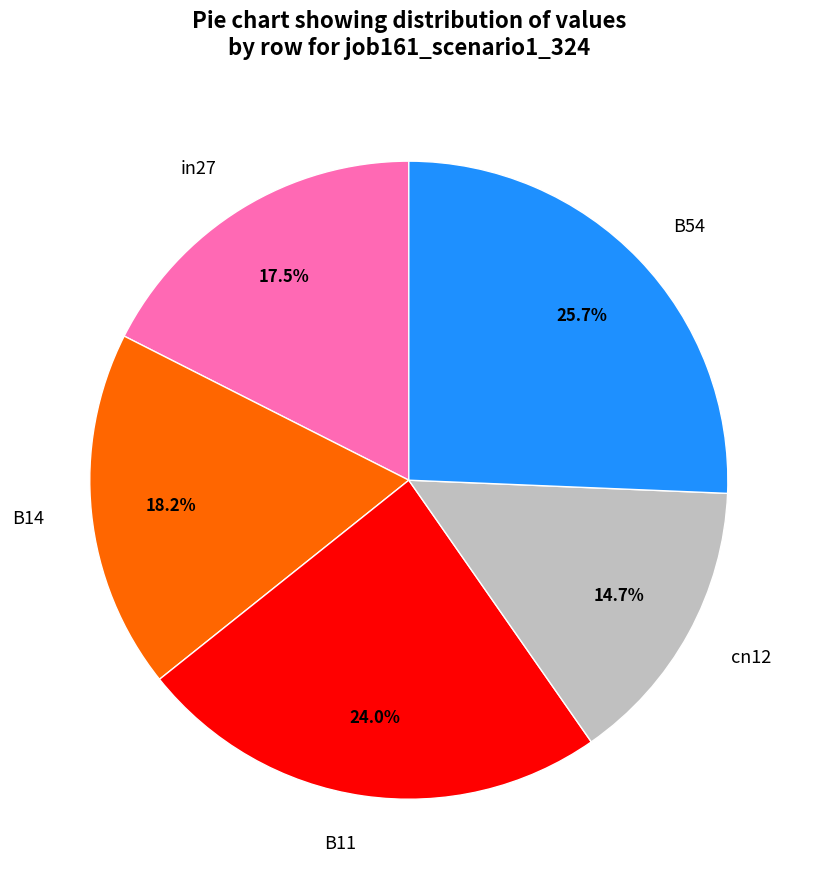

Do B14 and cn12 together represent more than half of the pie?

No